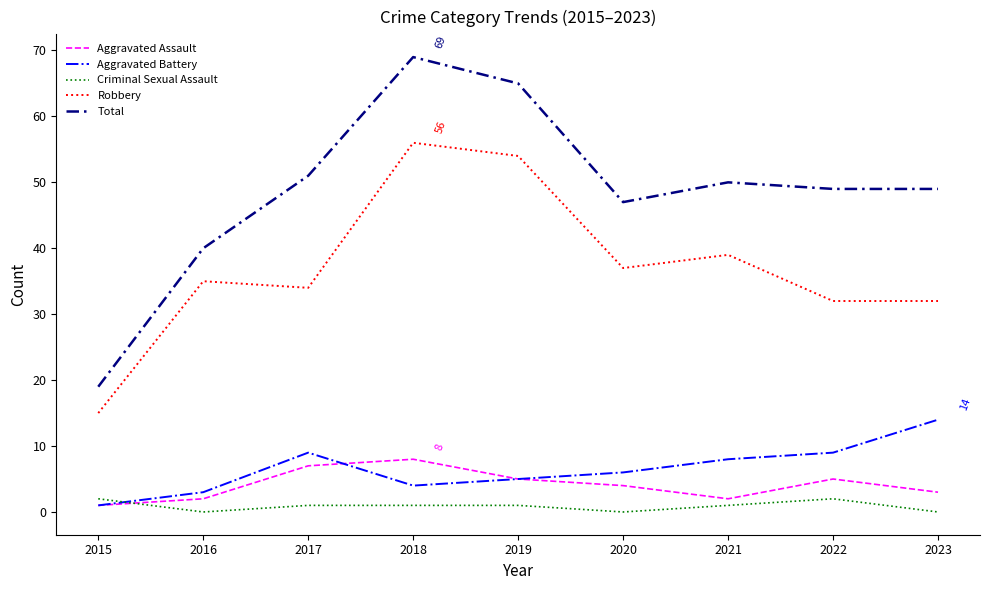

Between 2016 and 2022, which series saw the biggest shift?

Total